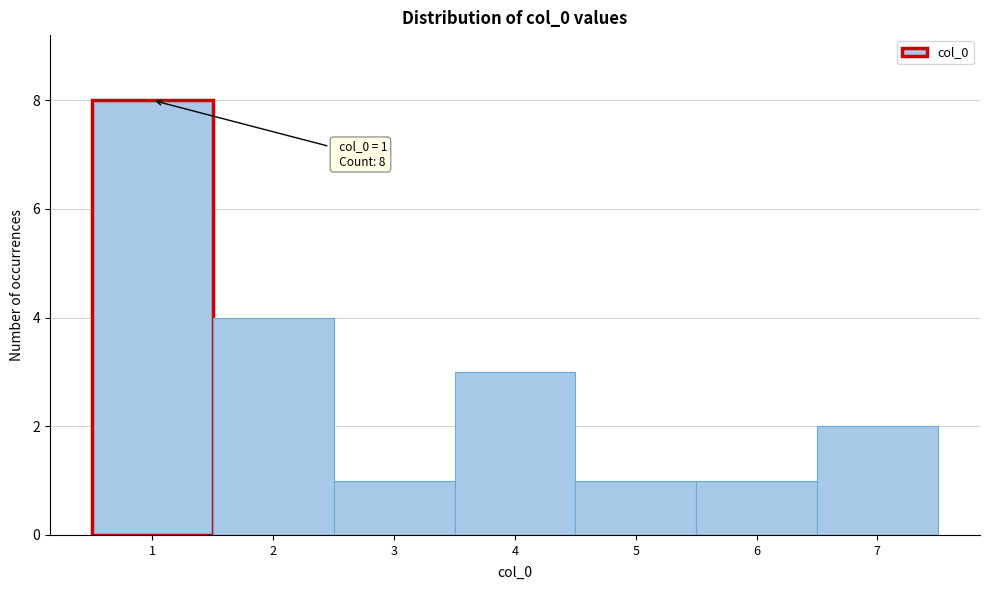

Over which range of the x-axis is the bar tallest?

0.5 to 1.5